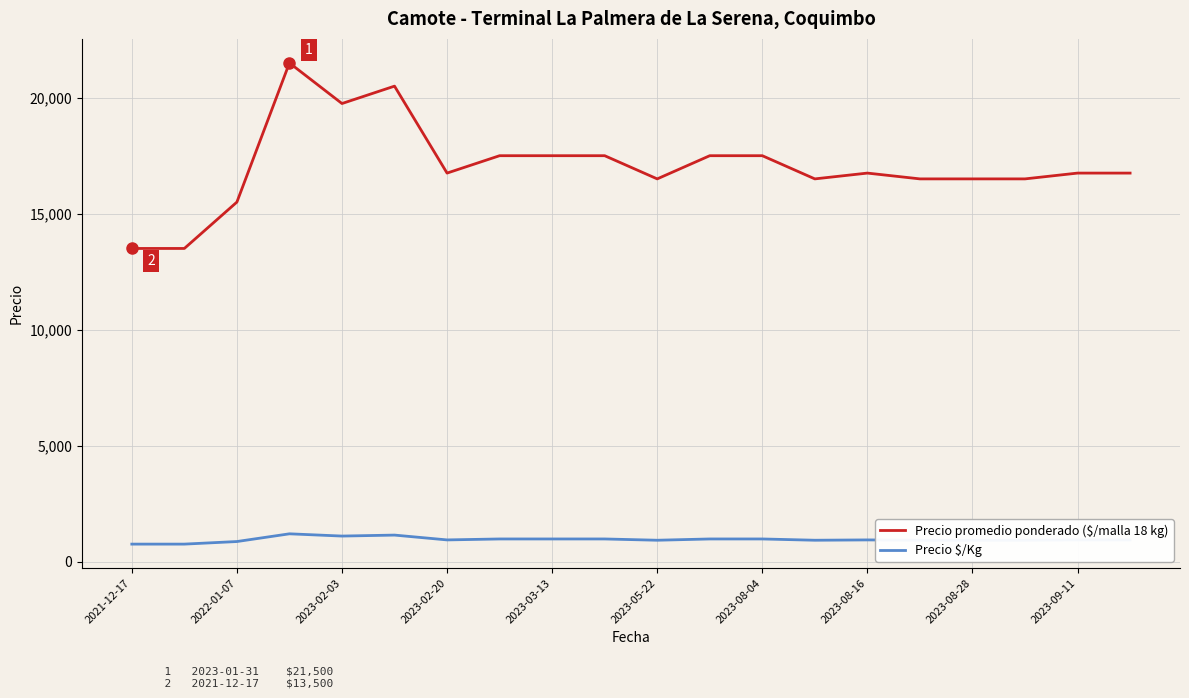

What is the minimum value for Precio $/Kg?

750